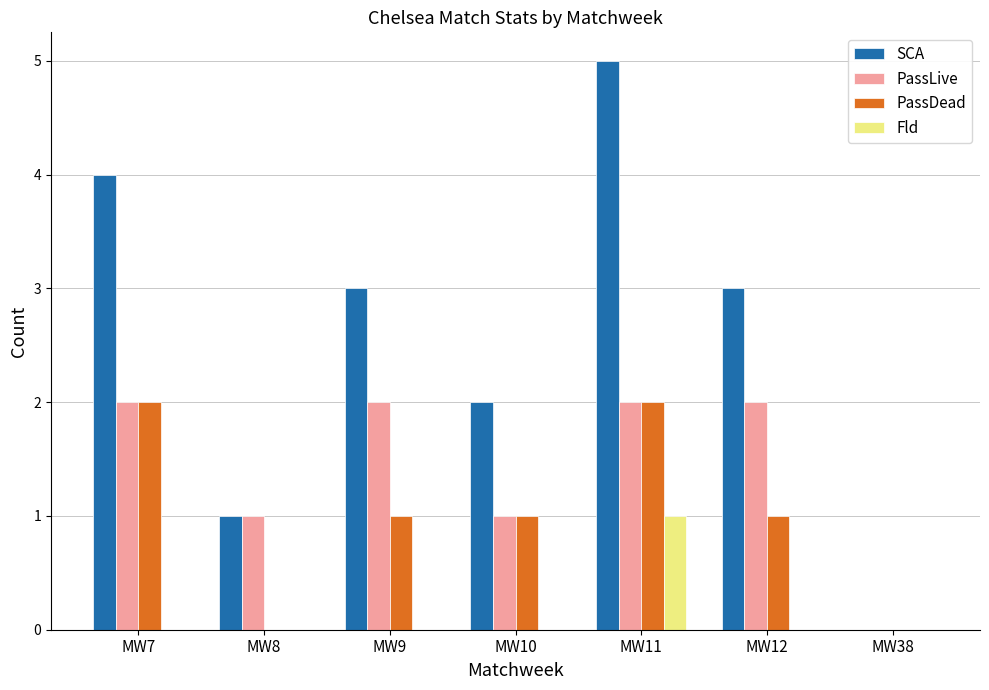

What is the highest value of the SCA series?

5